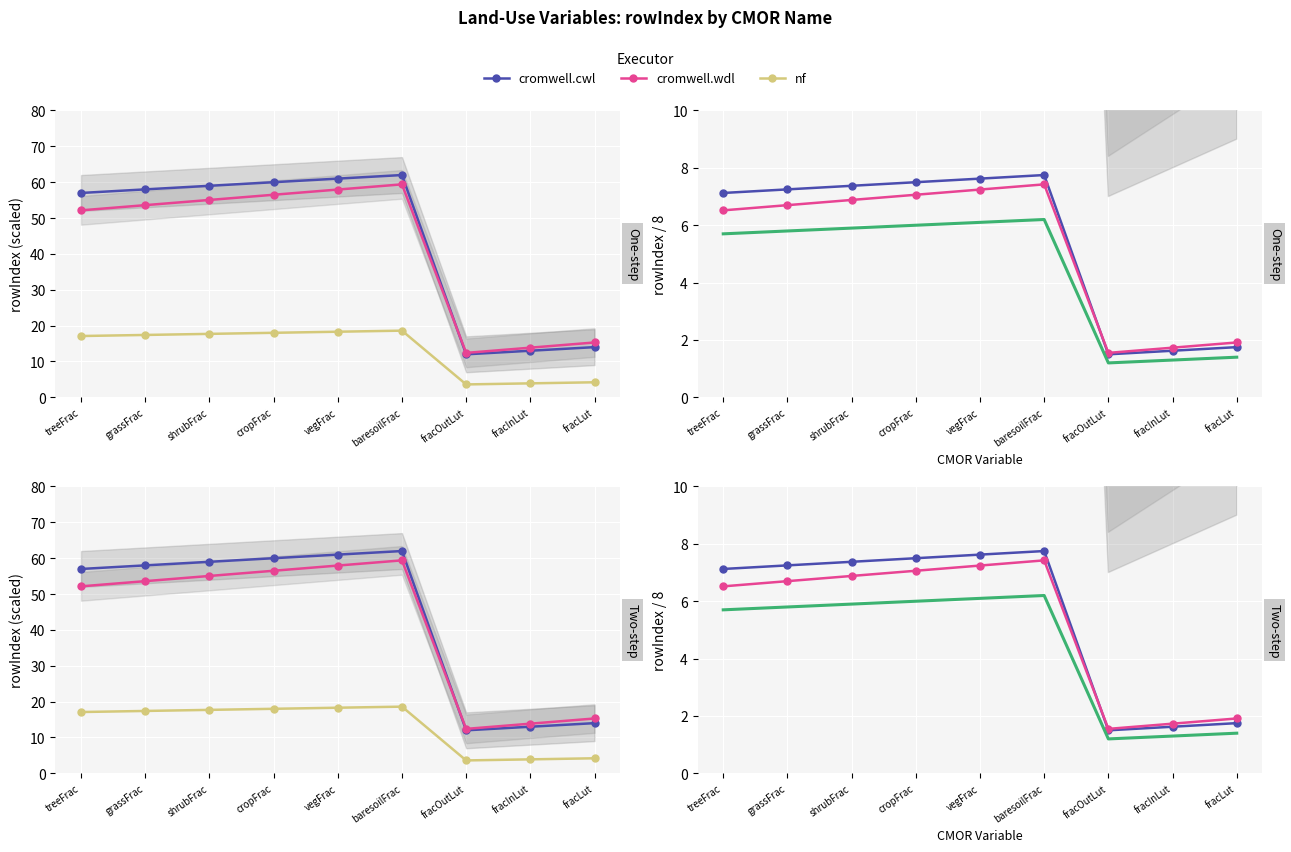

Rank the series at vegFrac from lowest to highest value.

nf-alt, cromwell.wdl, cromwell.cwl, nf